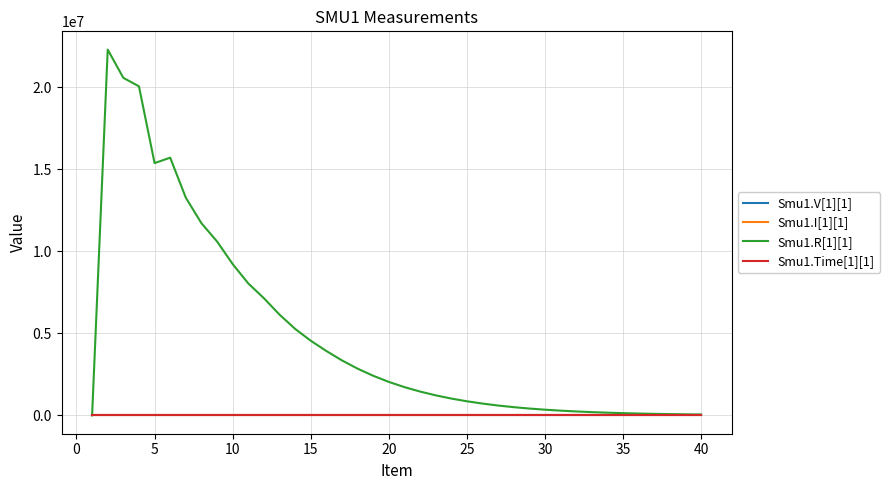

What is the maximum value shown in the chart?

22300866.6